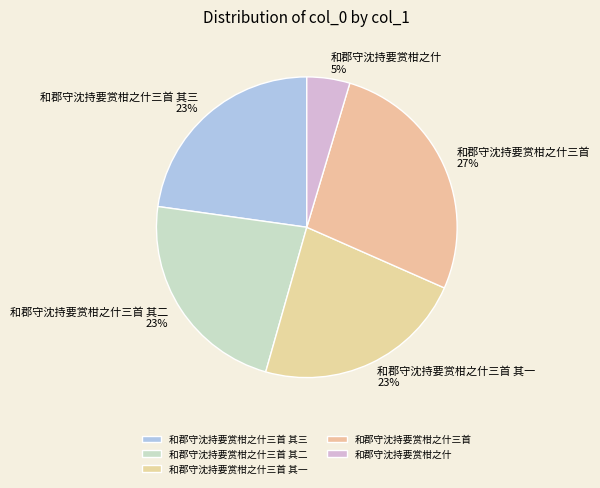

Do 和郡守沈持要赏柑之什三首 其二 and 和郡守沈持要赏柑之什三首 其三 together represent more than half of the pie?

No